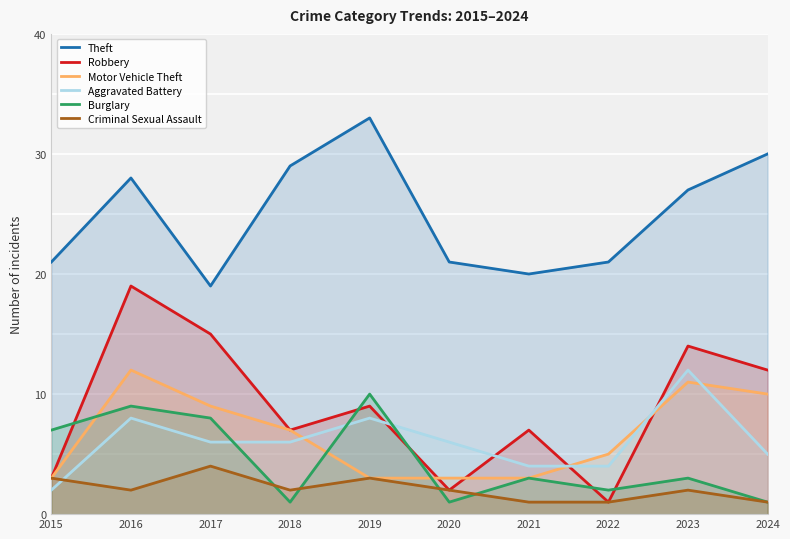

Which label corresponds to the smallest value in the chart?

2022